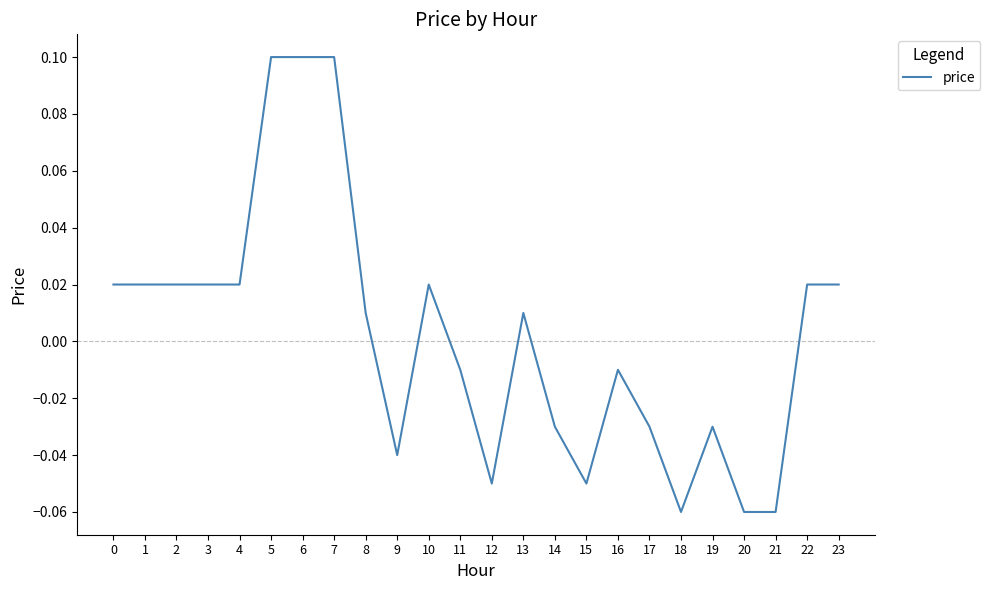

Which has a higher value, 10 or 17?

10